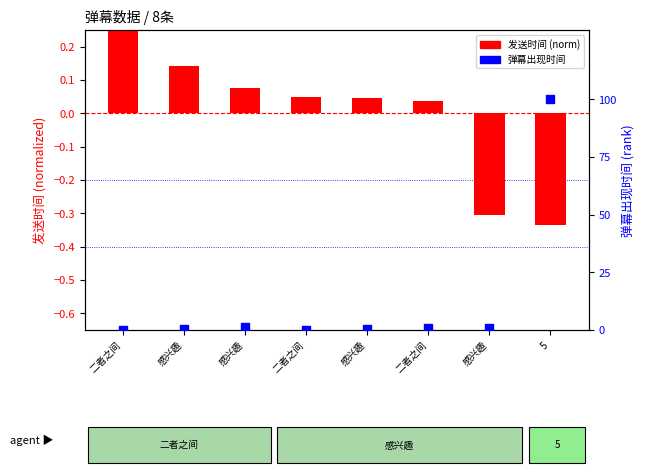

Which series contains the lowest Y value?

发送时间 (norm)